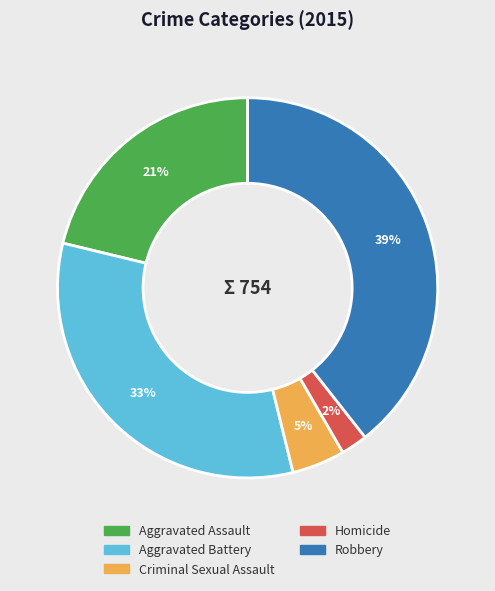

Does Homicide account for over 50% of the chart?

No